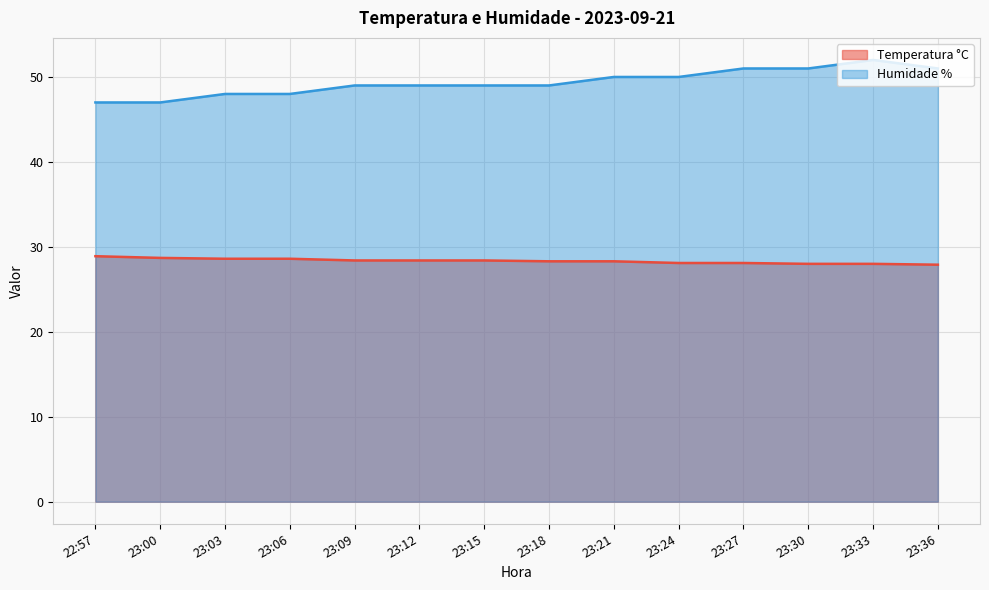

What is the label of the 7th point from the right?

23:18